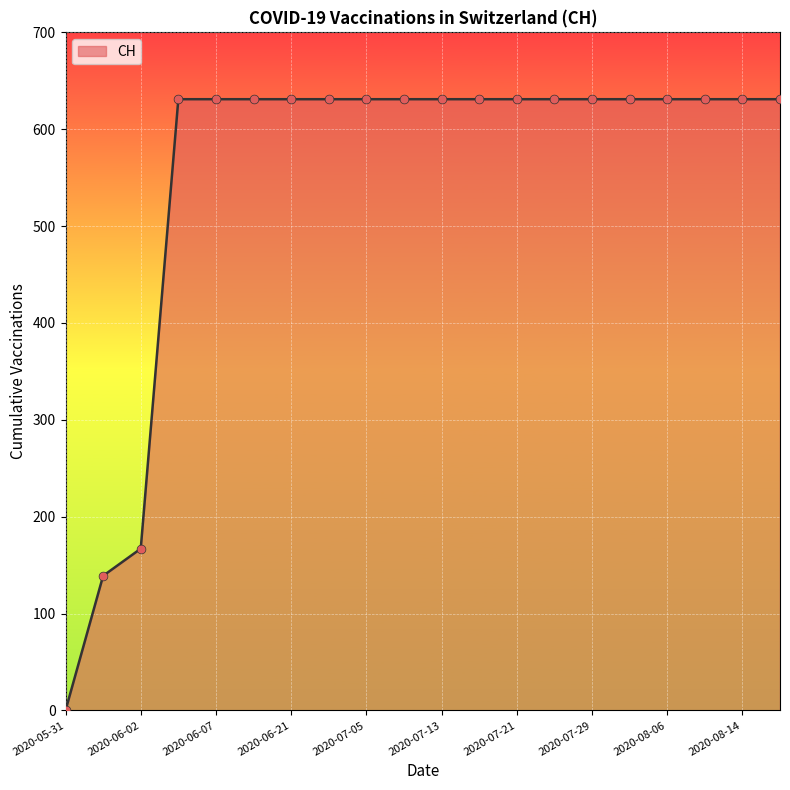

What is the difference between the maximum and minimum values?

631